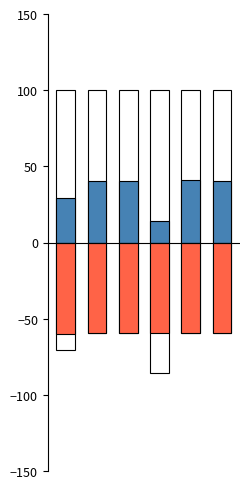

What is the sum of all Total Costs (outline) values?

-394.5